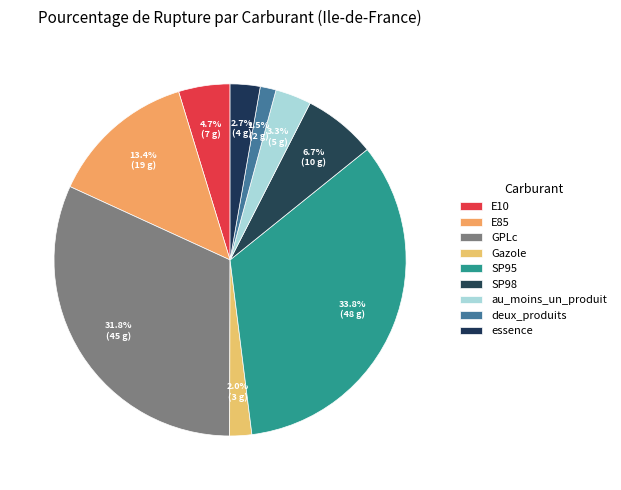

Rank the categories by value from highest to lowest.

SP95, GPLc, E85, SP98, E10, au_moins_un_produit, essence, Gazole, deux_produits